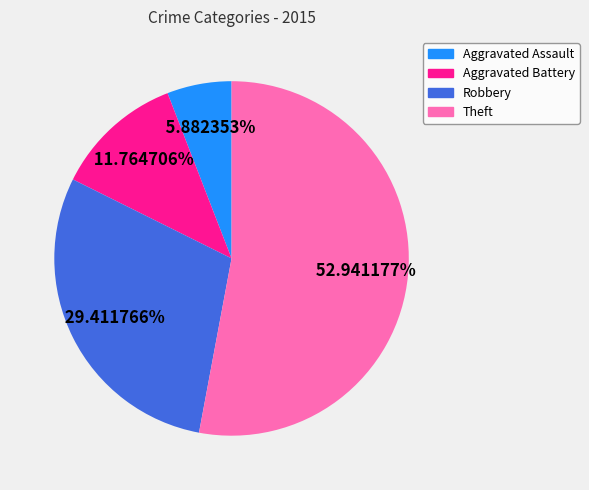

To the nearest percent, what is the average slice percentage?

25%